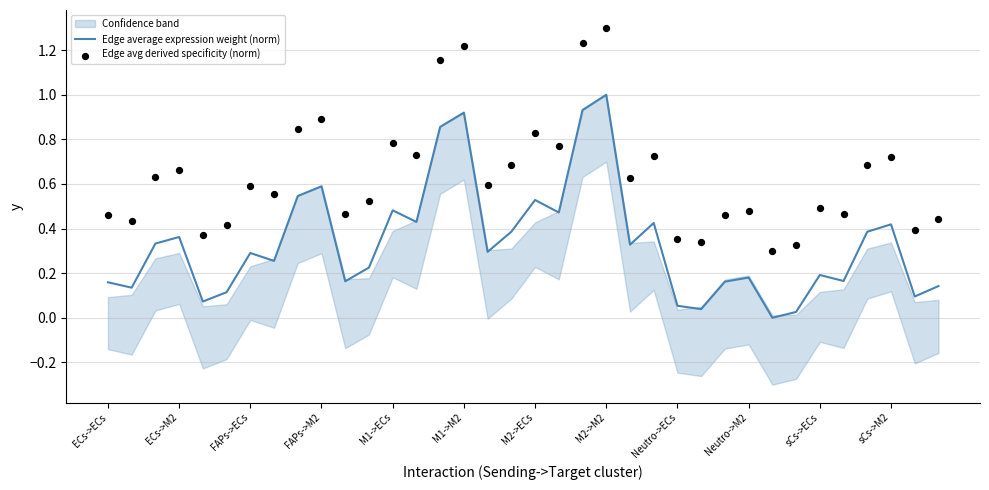

True or false: Edge average expression weight (norm) has a value of 0.2 at sCs->ECs.

True